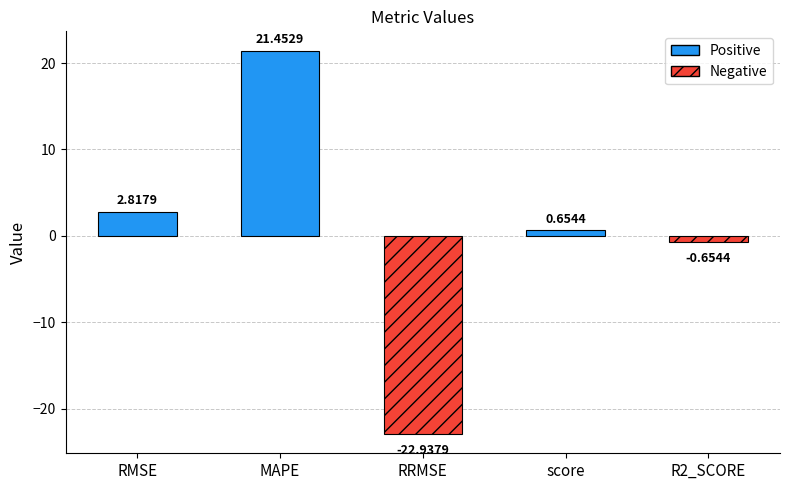

Is it true that the value at RRMSE is -39.9?

False